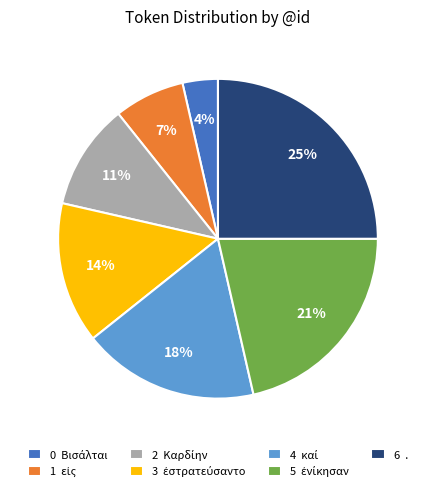

How many slices are in this pie chart?

7